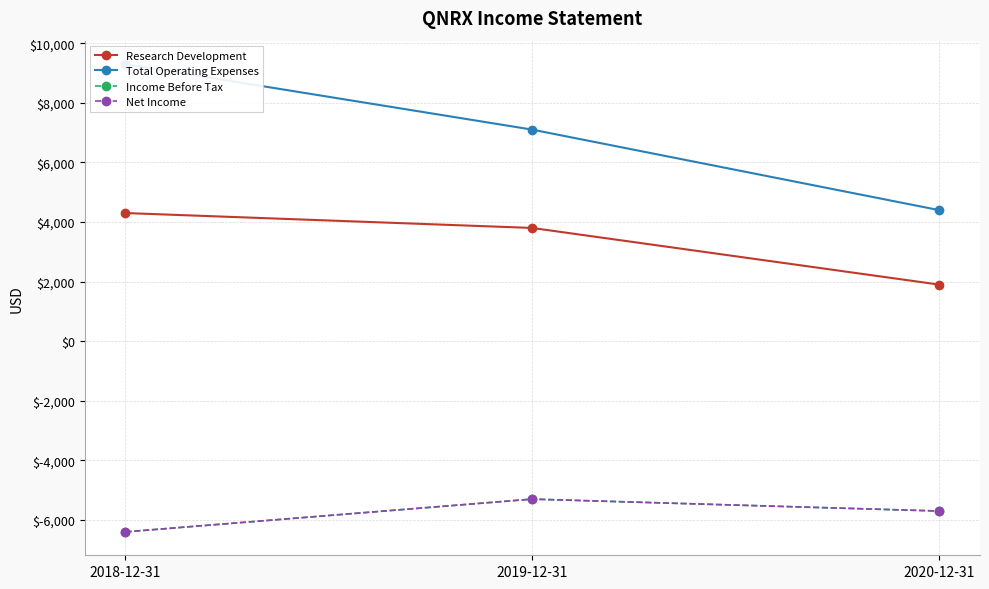

Which series changed the most between 2018-12-31 and 2019-12-31?

Total Operating Expenses